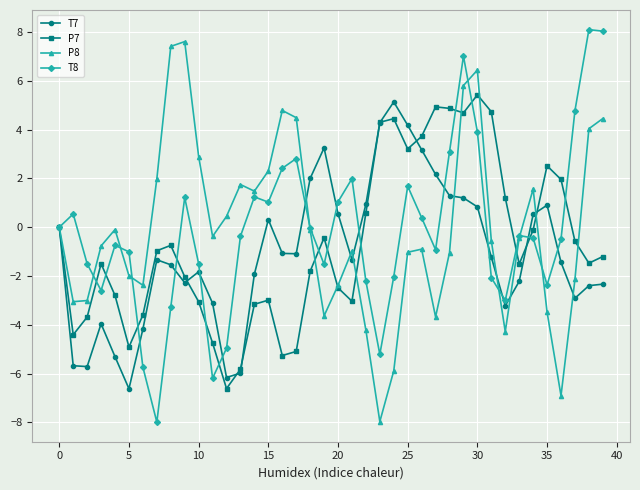

What is the lowest value of the T8 series?

-8.0